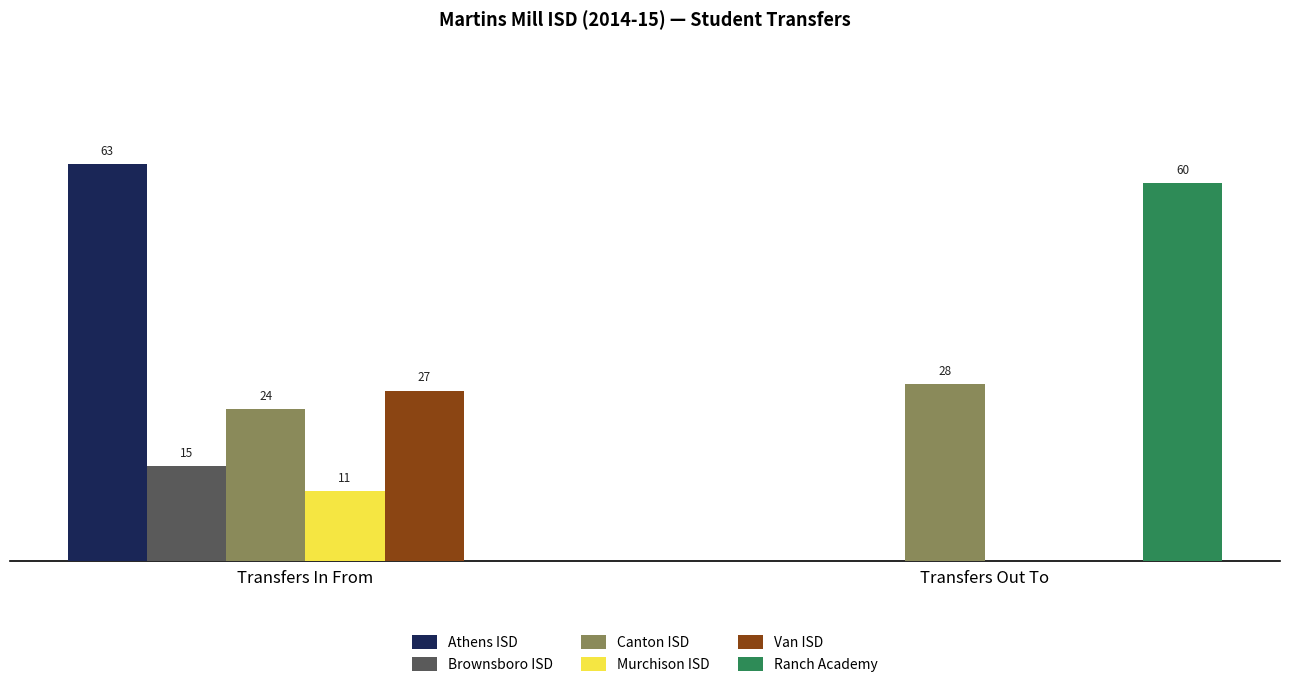

Where is Murchison ISD nearest to the value 5?

Transfers Out To